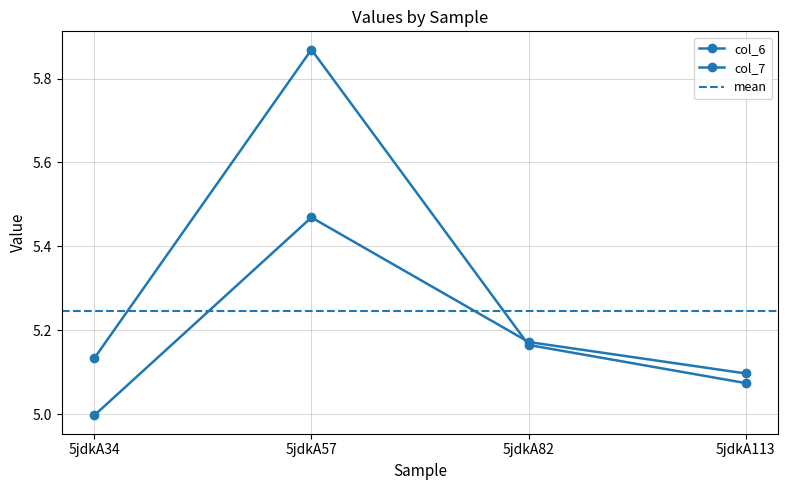

At which label does col_7 reach its minimum?

5jdkA113